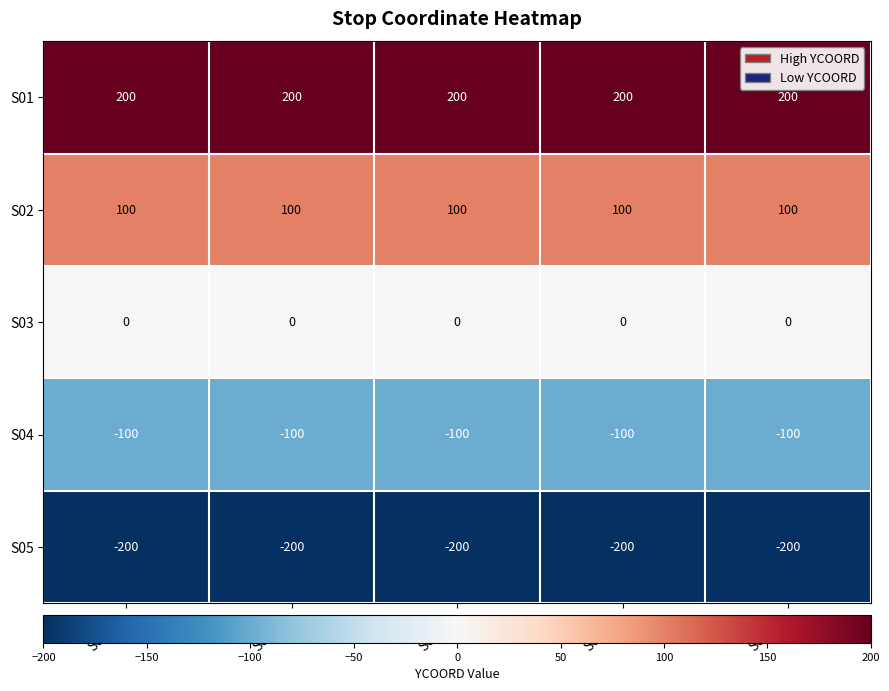

The value of S03 at S01-04 is 0. True or false?

True